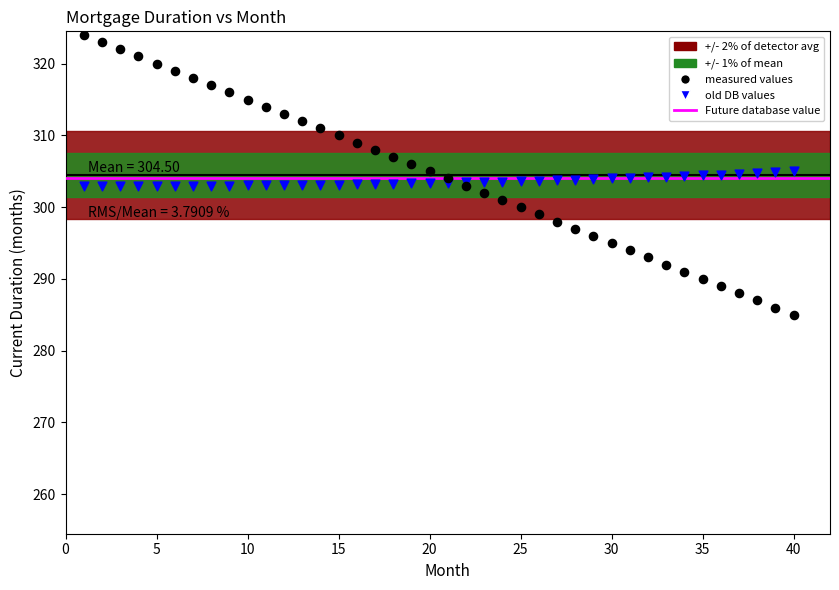

Which series has the widest spread of Y values?

measured values